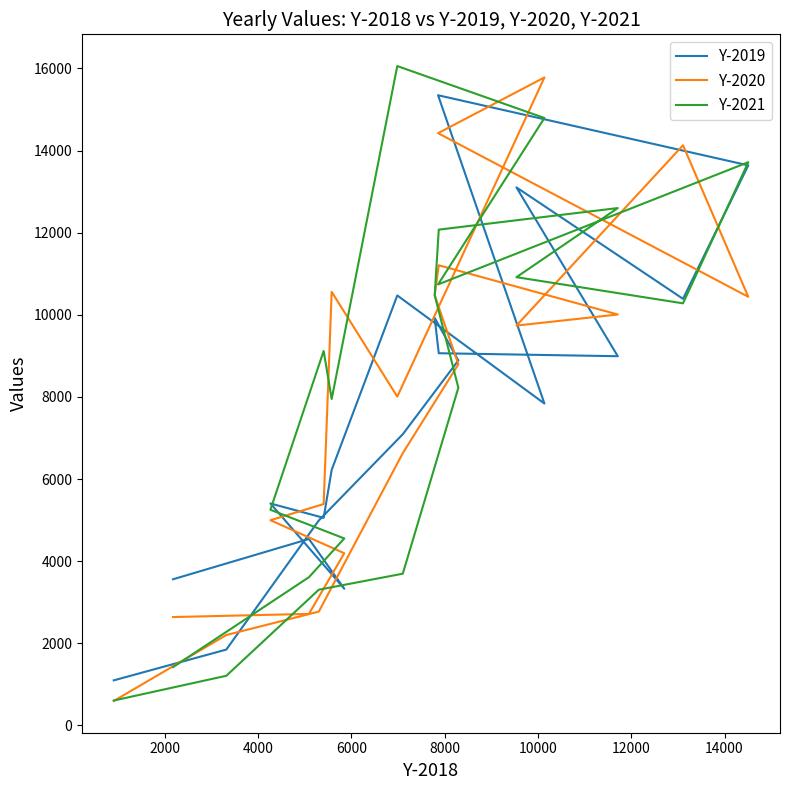

After their last crossing, which series has the higher values: Y-2021 or Y-2020?

Y-2020